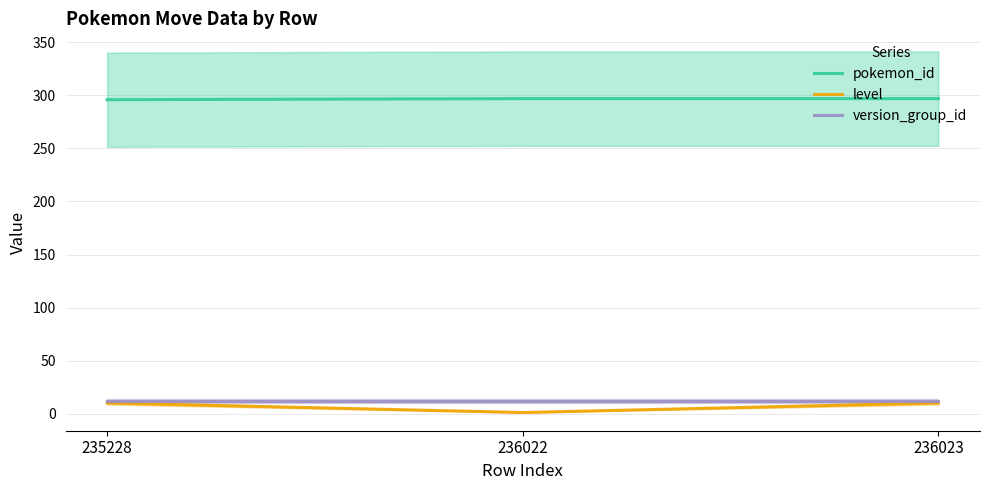

List the series in order of their peak value, lowest first.

level, version_group_id, pokemon_id